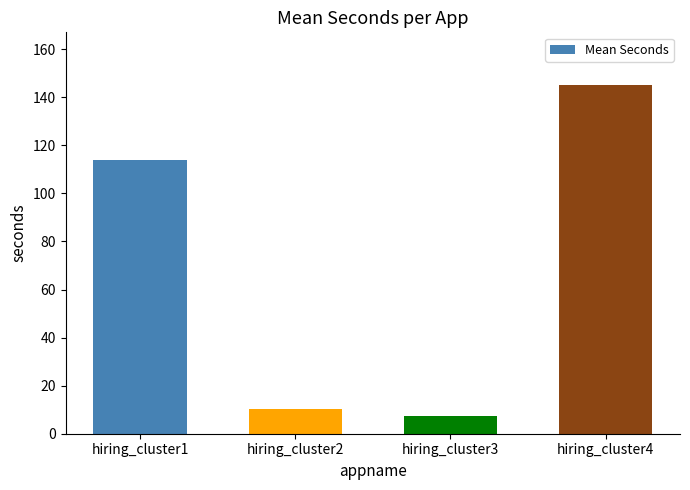

What is the value of the 3rd bar from the left?

7.4